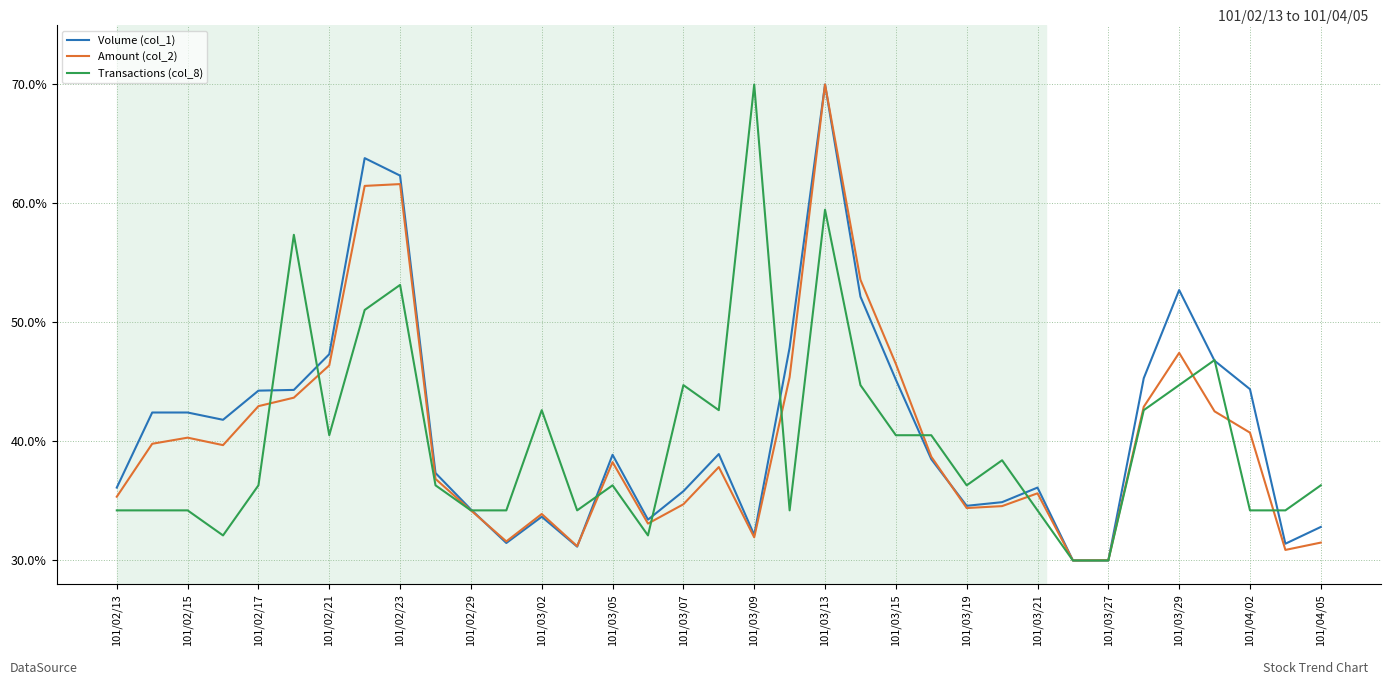

How many categories are shown in the chart?

35